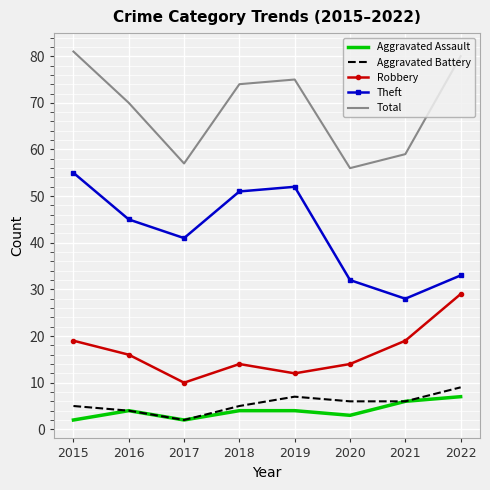

Which series has the largest total across all categories?

Total